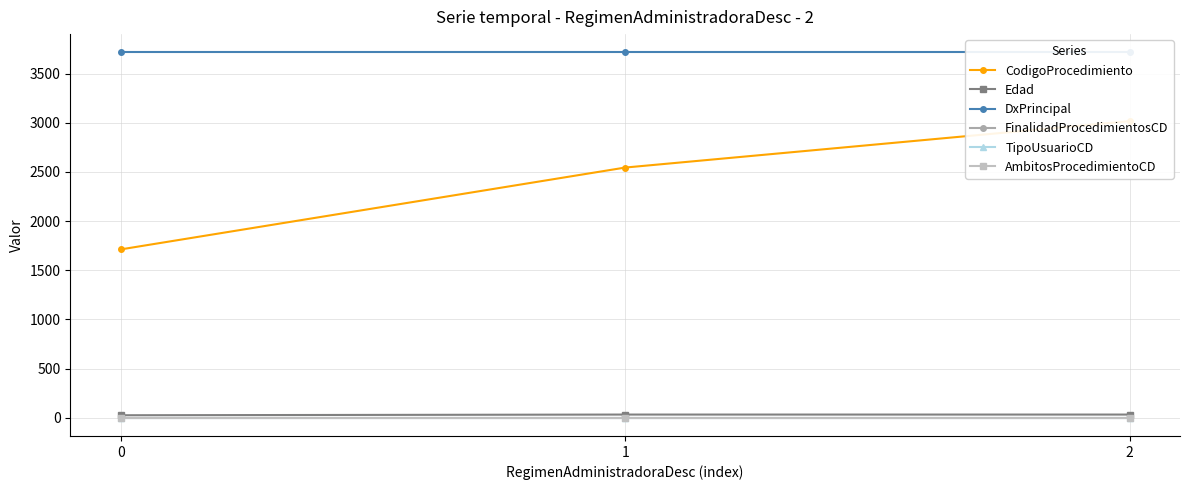

What is the sum of all AmbitosProcedimientoCD values?

6